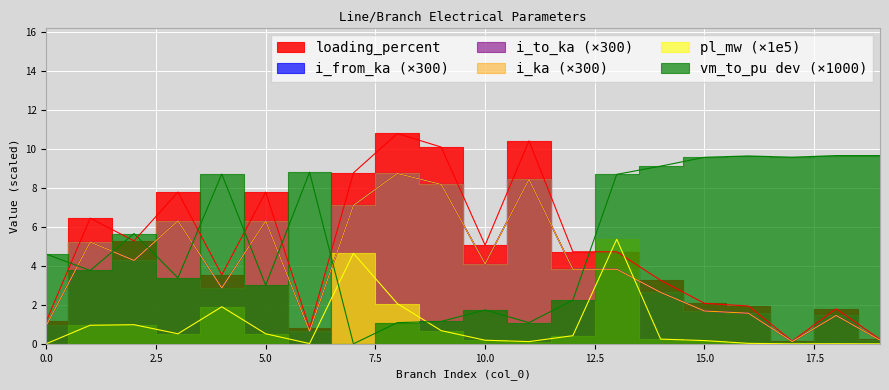

Is this an area chart (filled region under the line)?

No